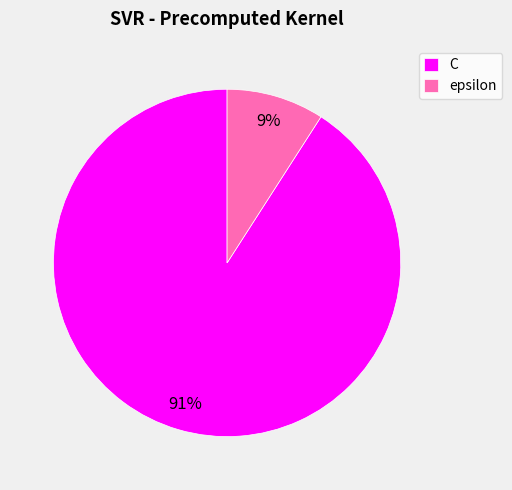

Between C and epsilon, which is larger?

C